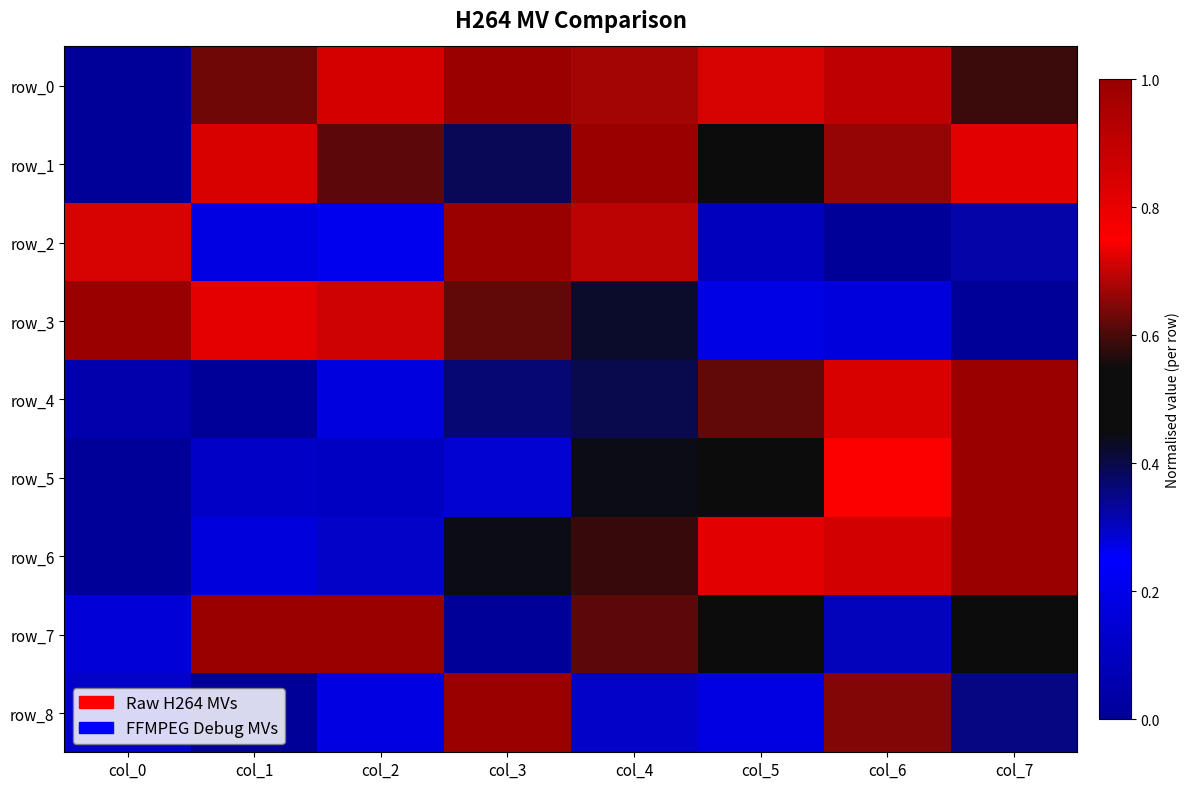

Which category has the lowest value in the row_7 series?

col_3